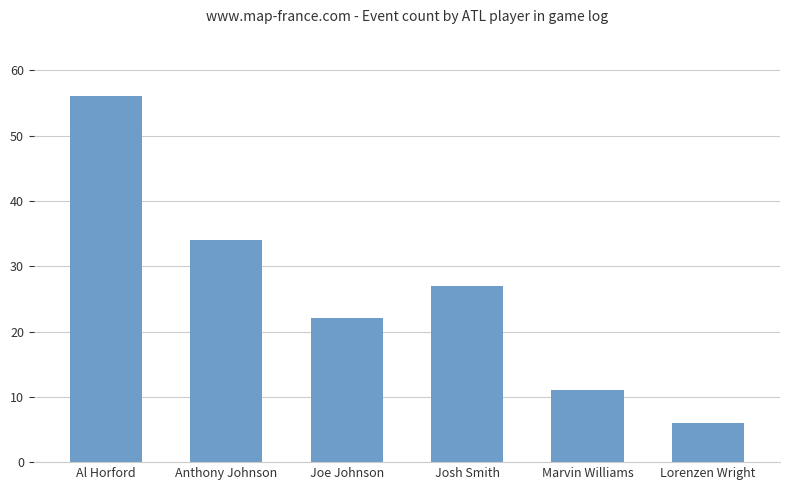

List the labels in order of value, smallest first.

Lorenzen Wright, Marvin Williams, Joe Johnson, Josh Smith, Anthony Johnson, Al Horford